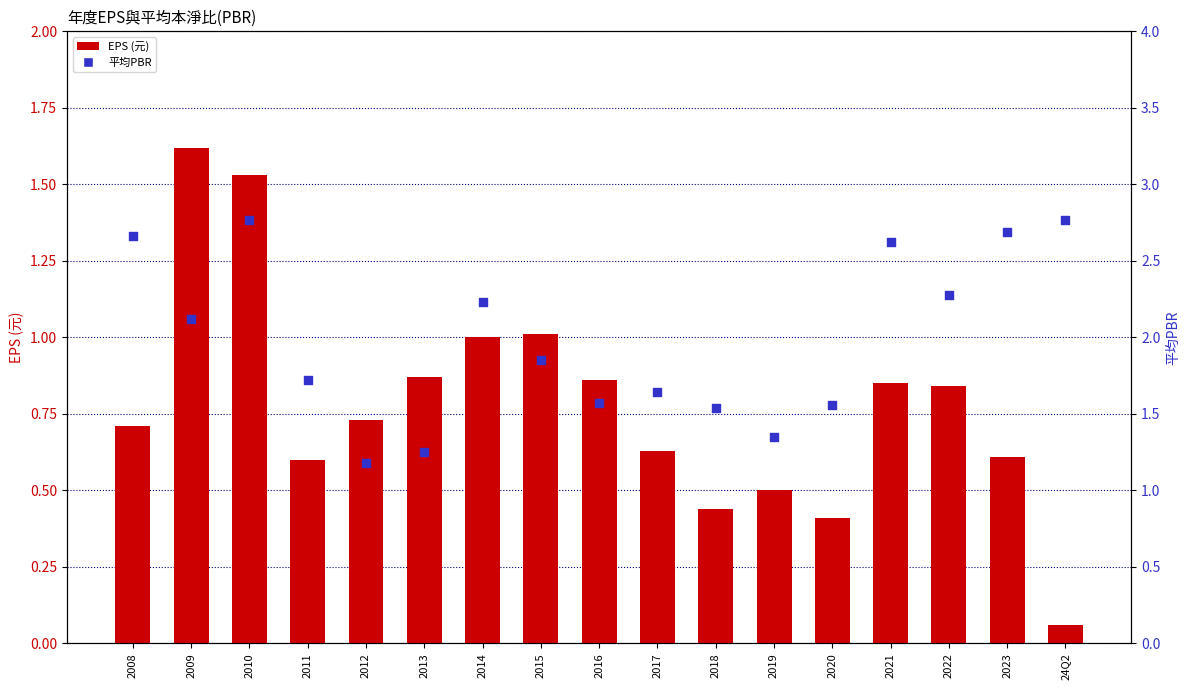

Which series reaches the minimum Y coordinate?

EPS